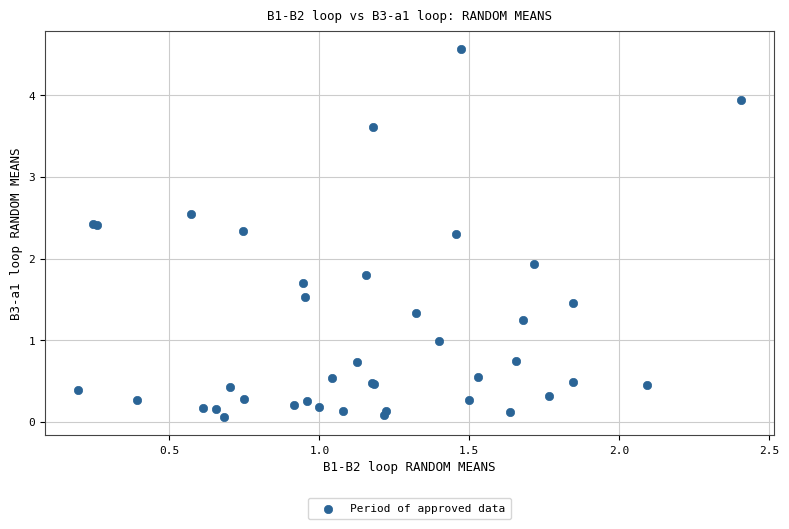

What Y value in the scatter plot is closest to 2?

1.9